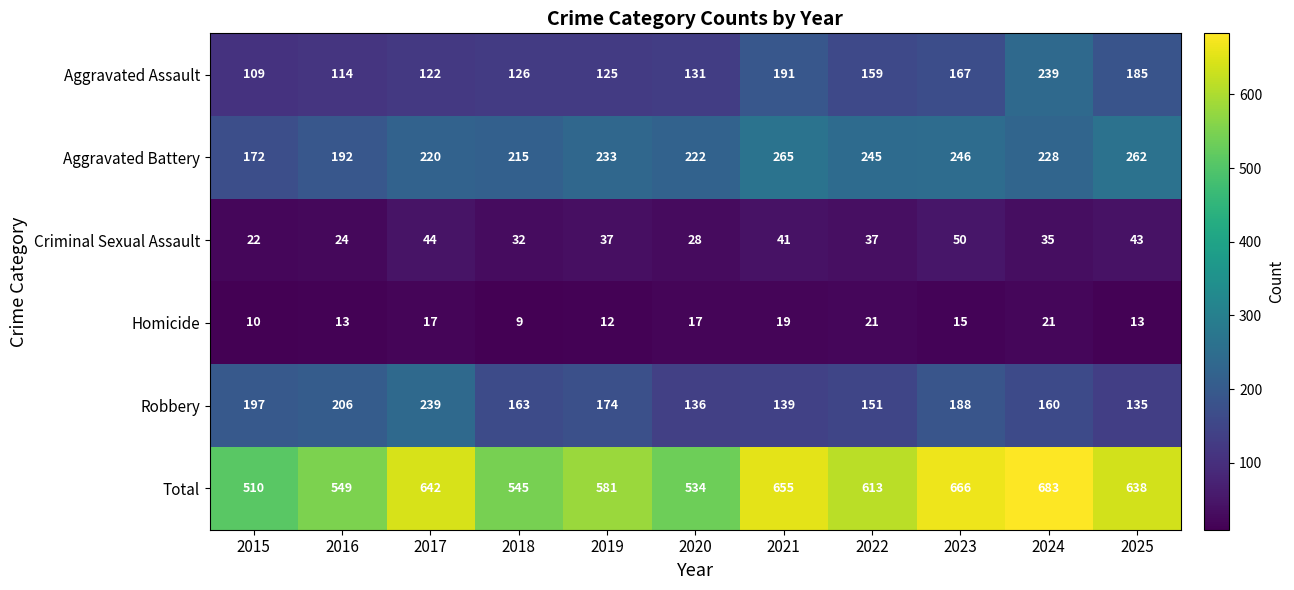

What is the average value of the Criminal Sexual Assault series?

36